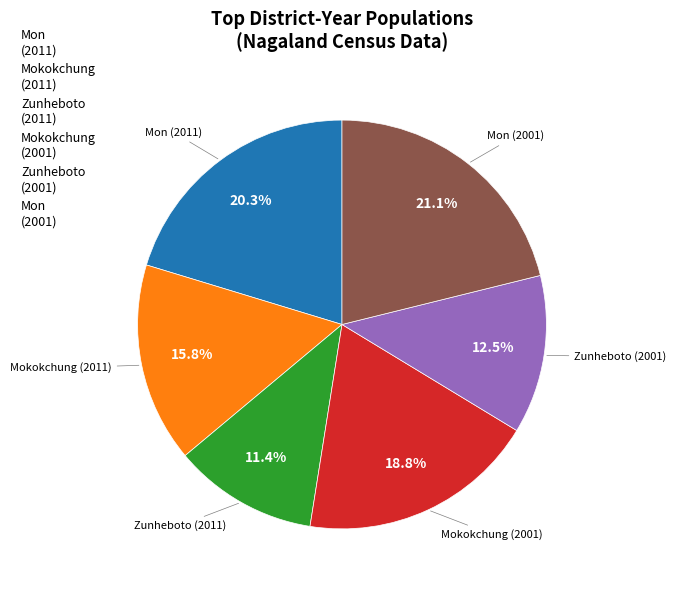

Approximately how many times larger is the value at Mon (2011) compared to Mokokchung (2001)?

1.1